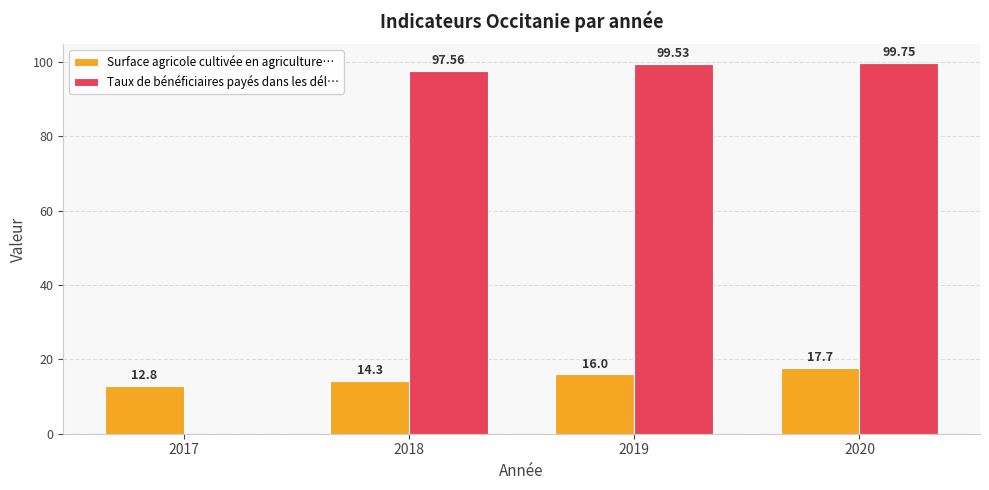

At which category is the sum across all series the highest?

2020